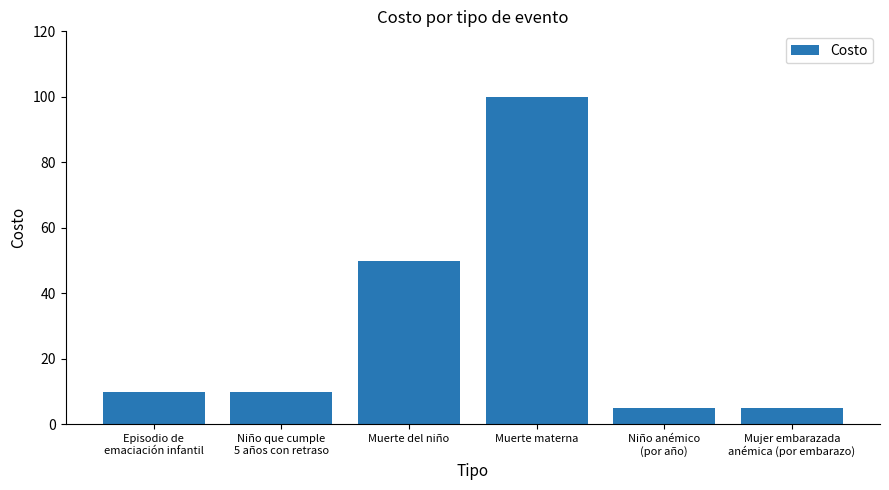

How many series are shown in this chart?

1